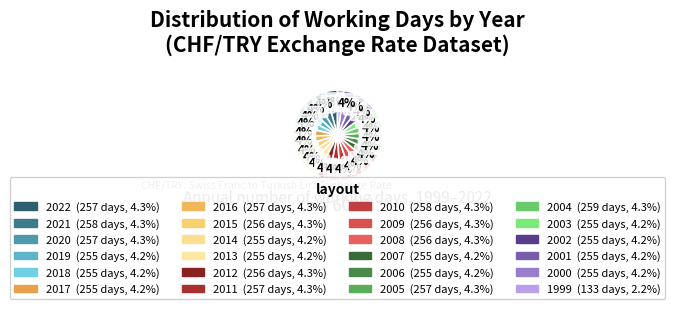

To the nearest percent, what portion does 2020 represent?

4%